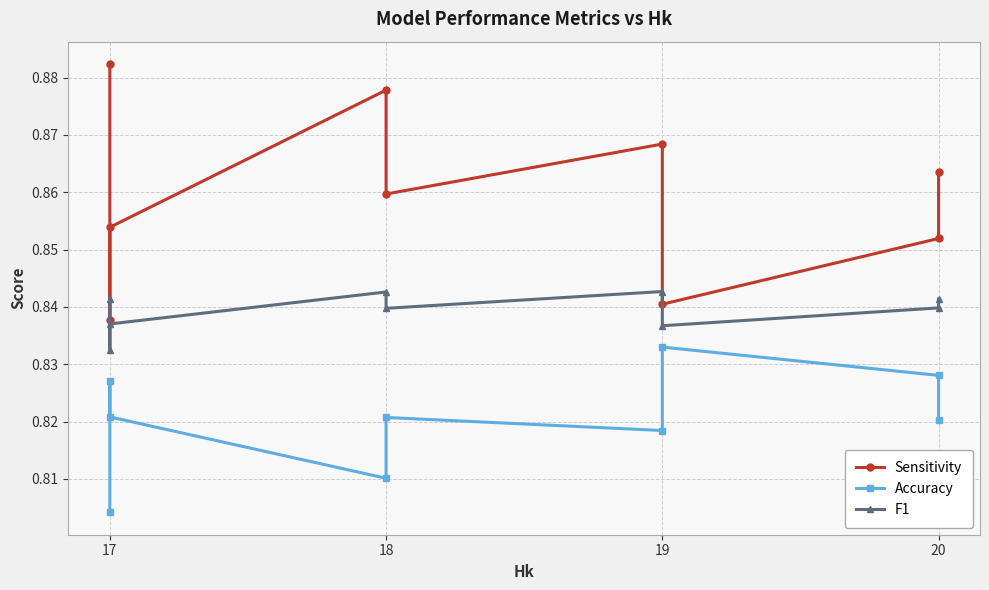

Which series has the largest total across all categories?

Sensitivity